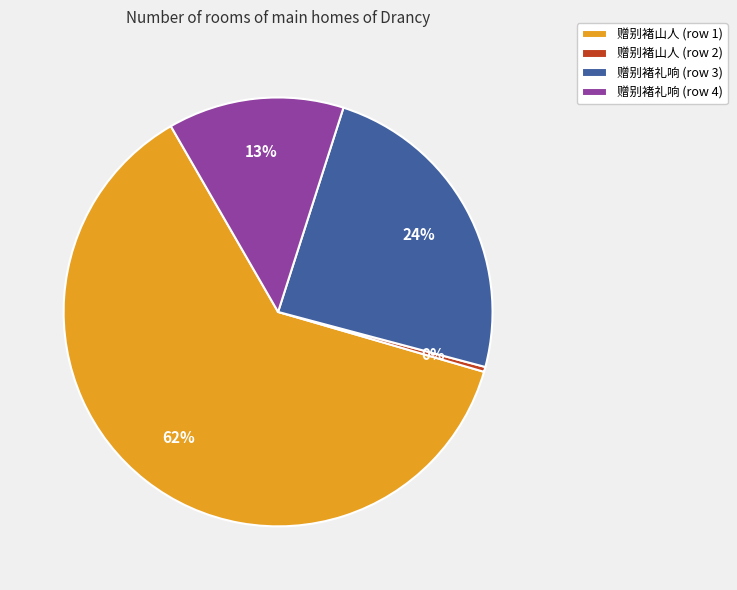

Is there any slice that represents more than half of the pie?

Yes